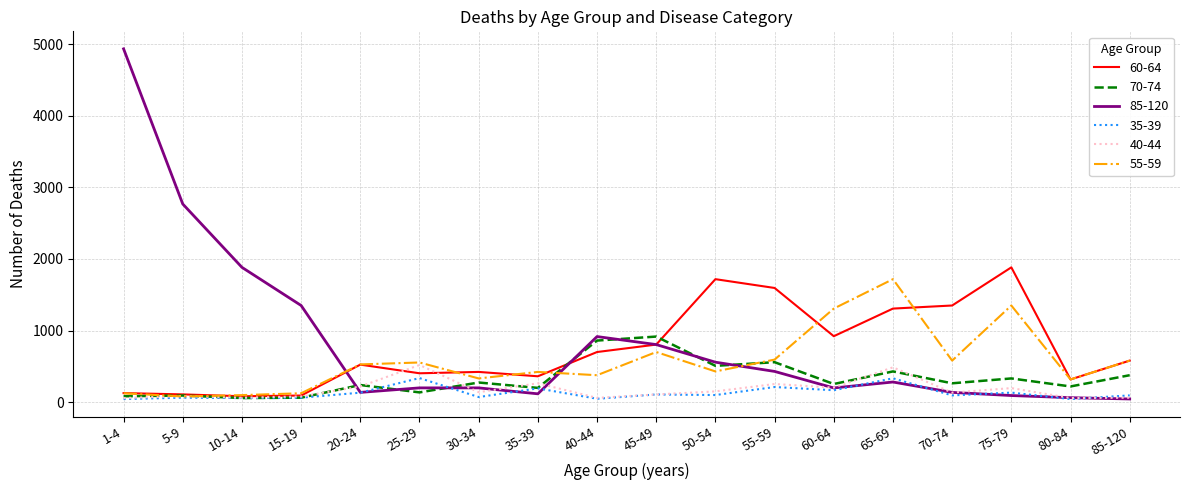

At which category is the sum across all series the highest?

1-4